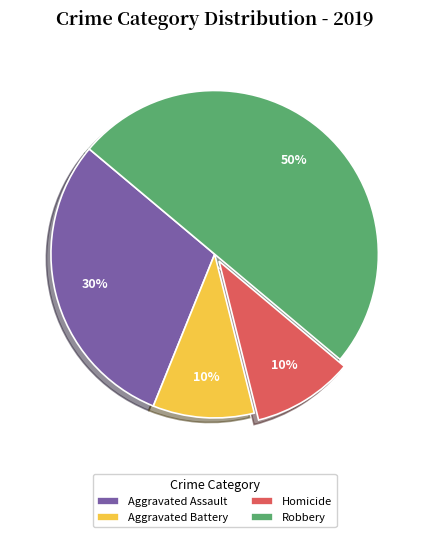

Combined, do Robbery and Aggravated Battery account for over 50%?

Yes